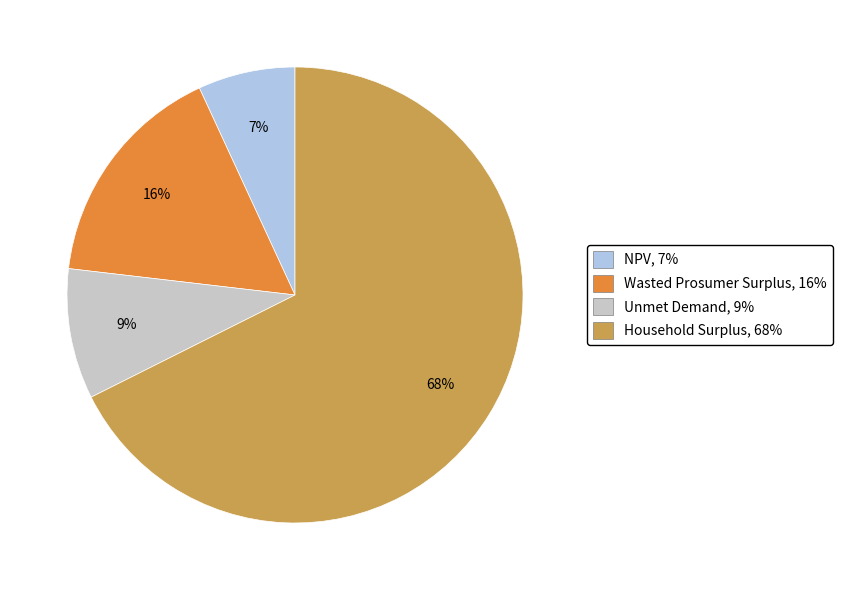

Approximately how many times larger is the value at Unmet Demand compared to Wasted Prosumer Surplus?

0.6